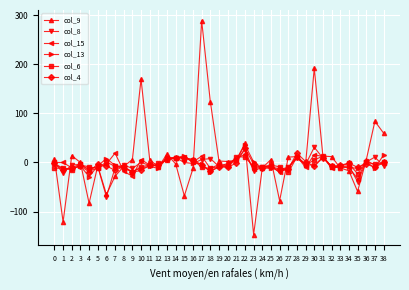

Between 17 and 19, which series saw the biggest shift?

col_9